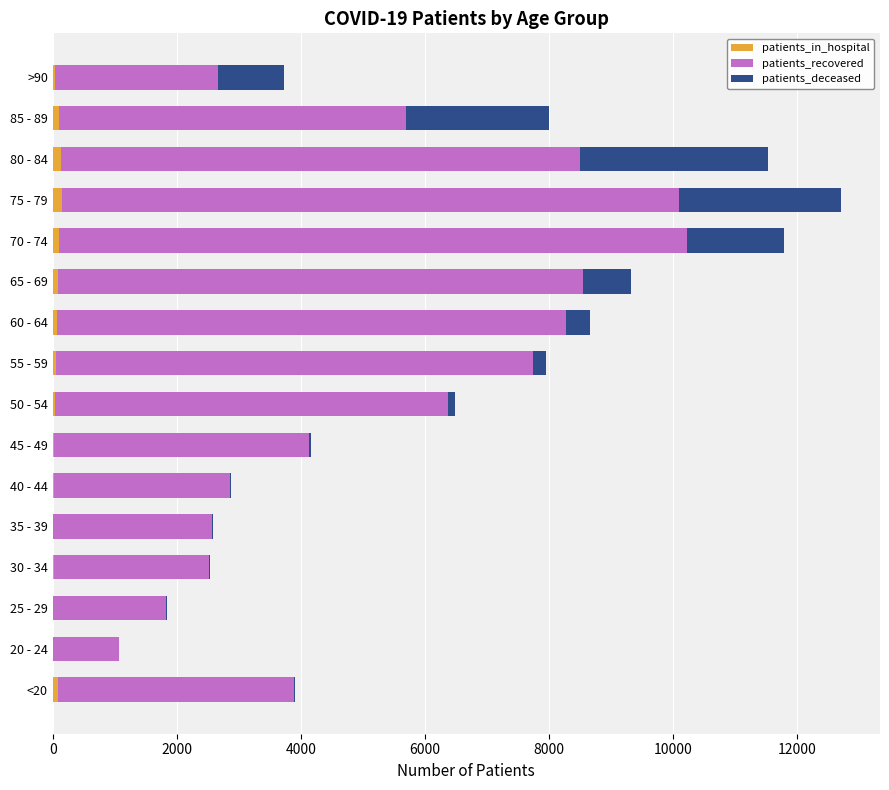

What is the sum of all patients_in_hospital values?

955